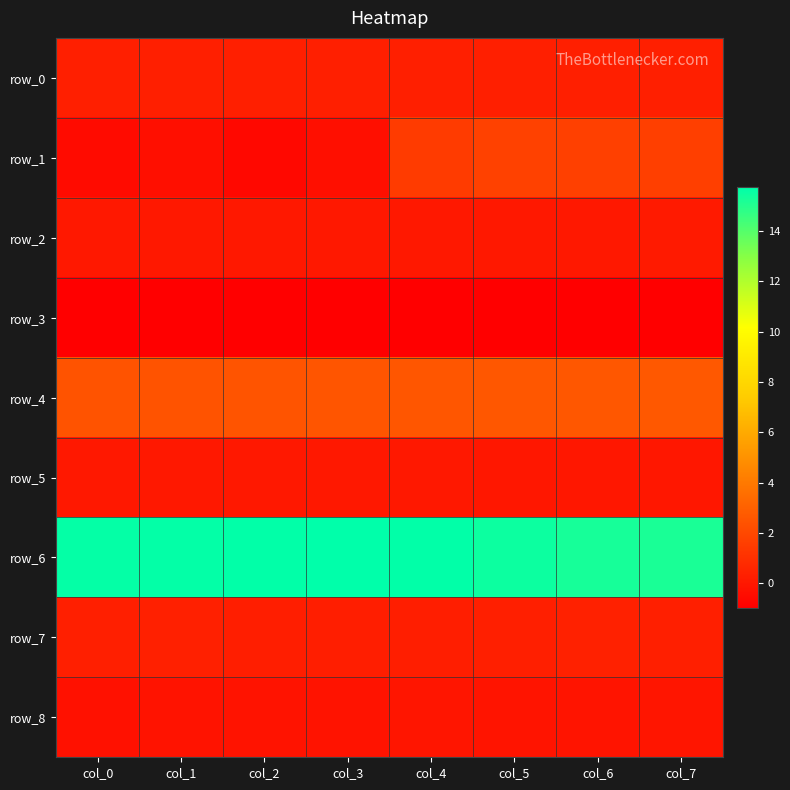

Between col_0 and col_5, which series saw the biggest shift?

row_1